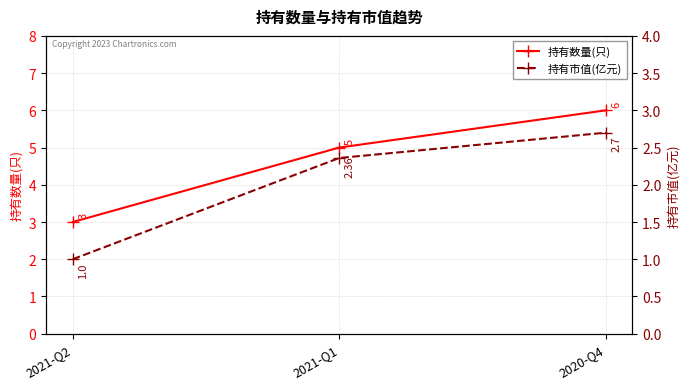

At which category is the sum across all series the highest?

2020-Q4